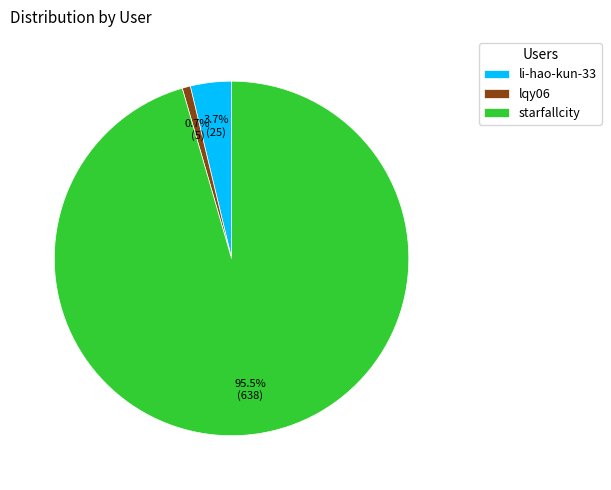

Between lqy06 and starfallcity, which is larger?

starfallcity